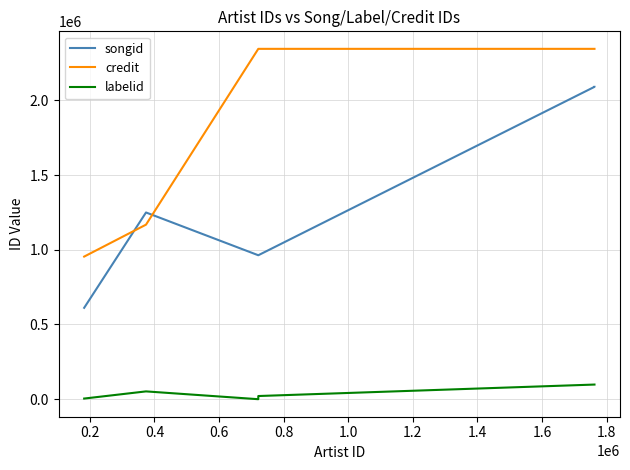

True or false: songid and labelid cross at least once.

False